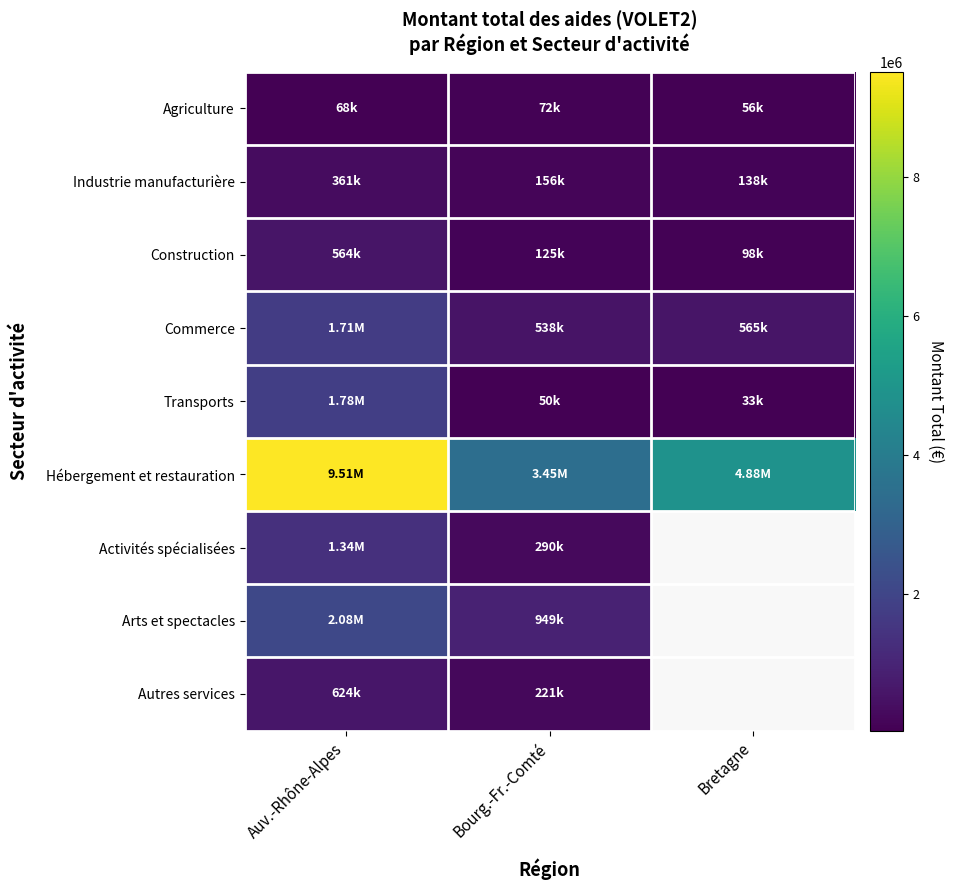

Rank the series at Auv.-Rhône-Alpes from lowest to highest value.

Agriculture, Industrie manufacturière, Construction, Autres services, Activités spécialisées, Commerce, Transports, Arts et spectacles, Hébergement et restauration